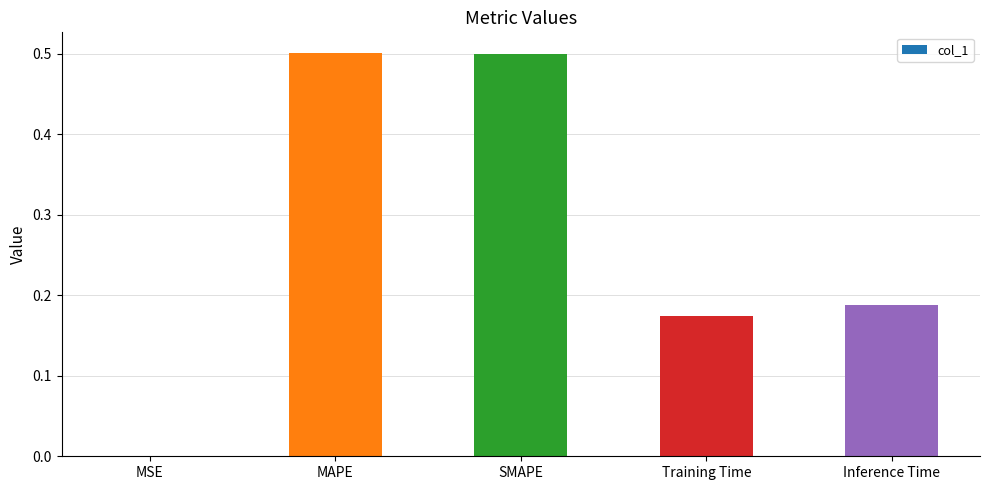

What is the sum of all values?

1.4